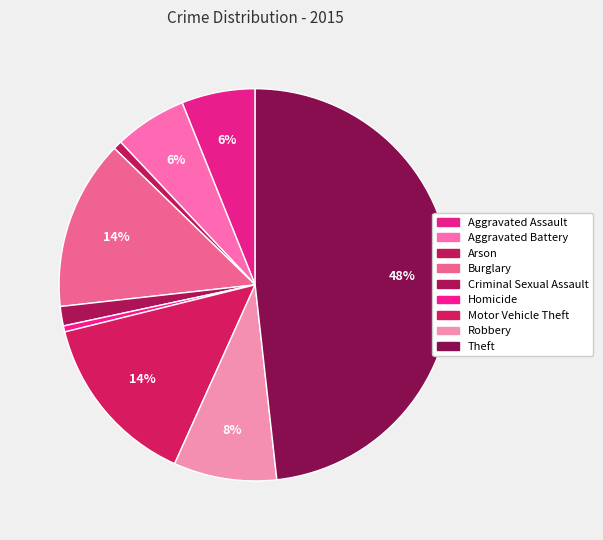

How many slices are in this pie chart?

9